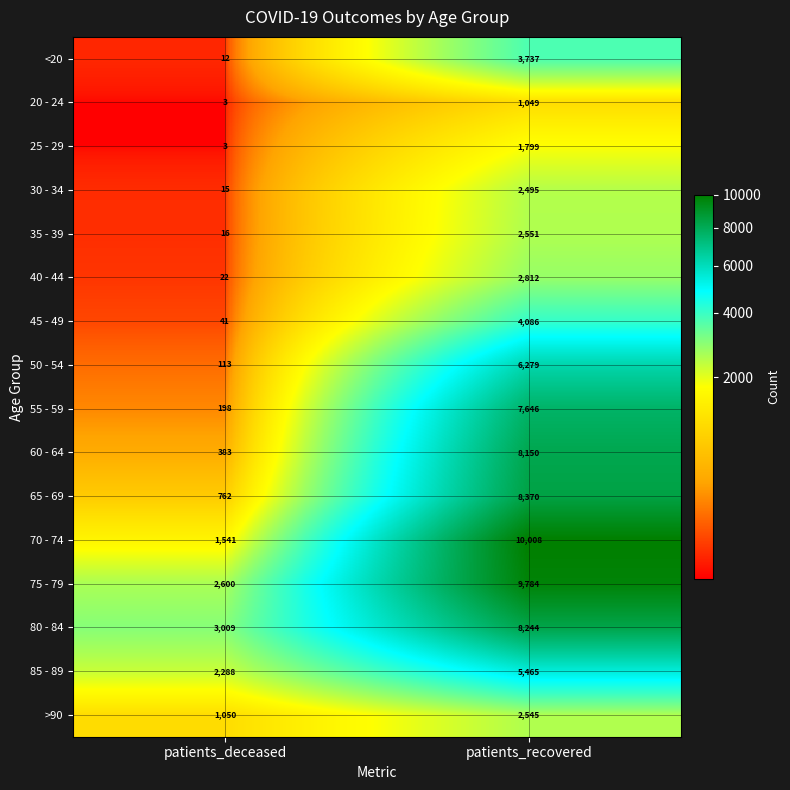

What is the difference between the maximum and minimum values in the 35 - 39 series?

2535